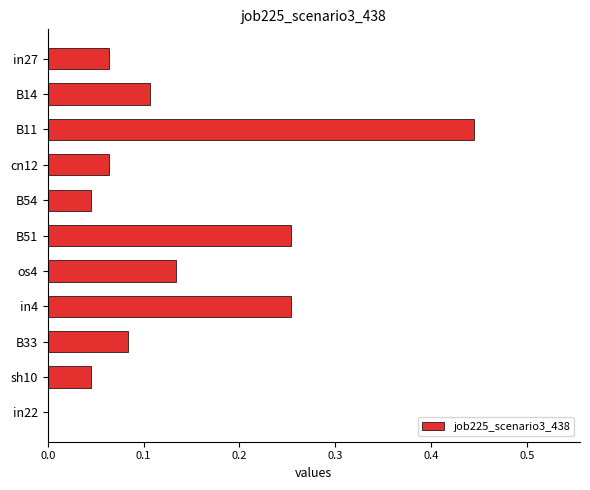

The chart shows a value of 0.0 at os4. True or false?

False